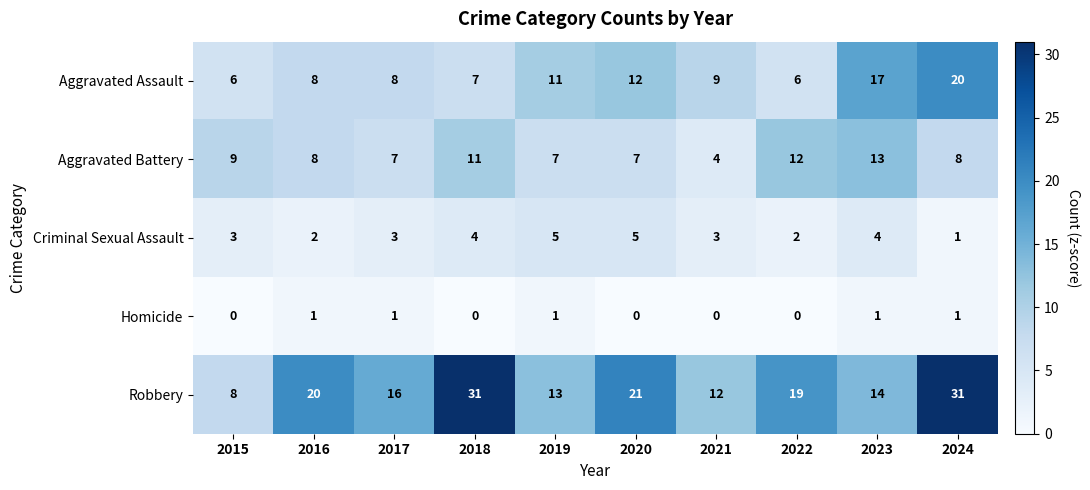

What is the difference between the second highest and minimum values in the Aggravated Battery series?

8